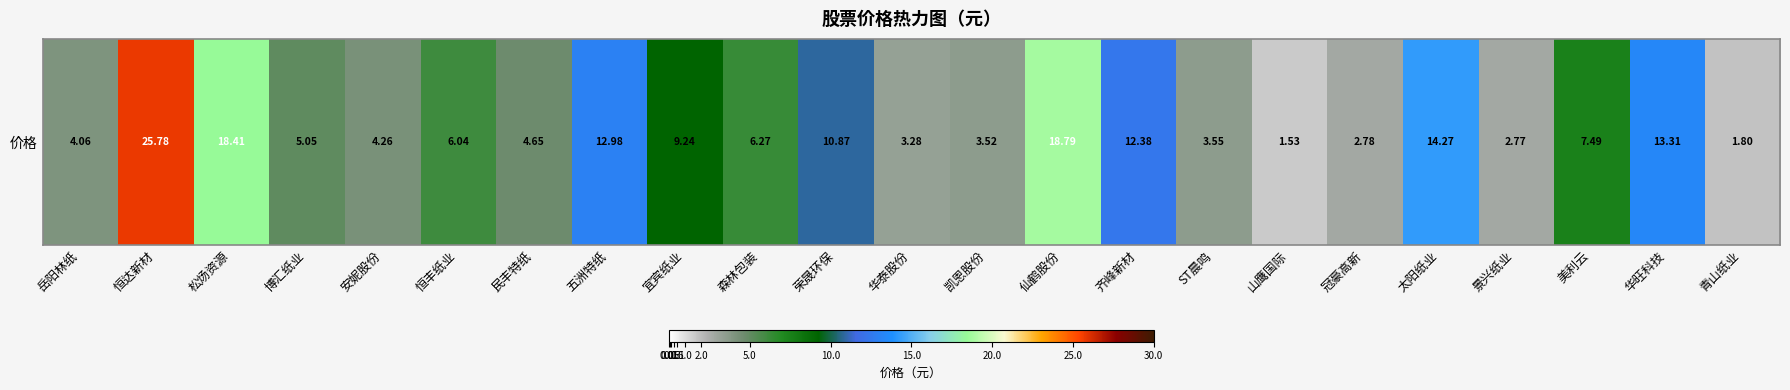

Which label corresponds to the smallest value in the chart?

山鹰国际